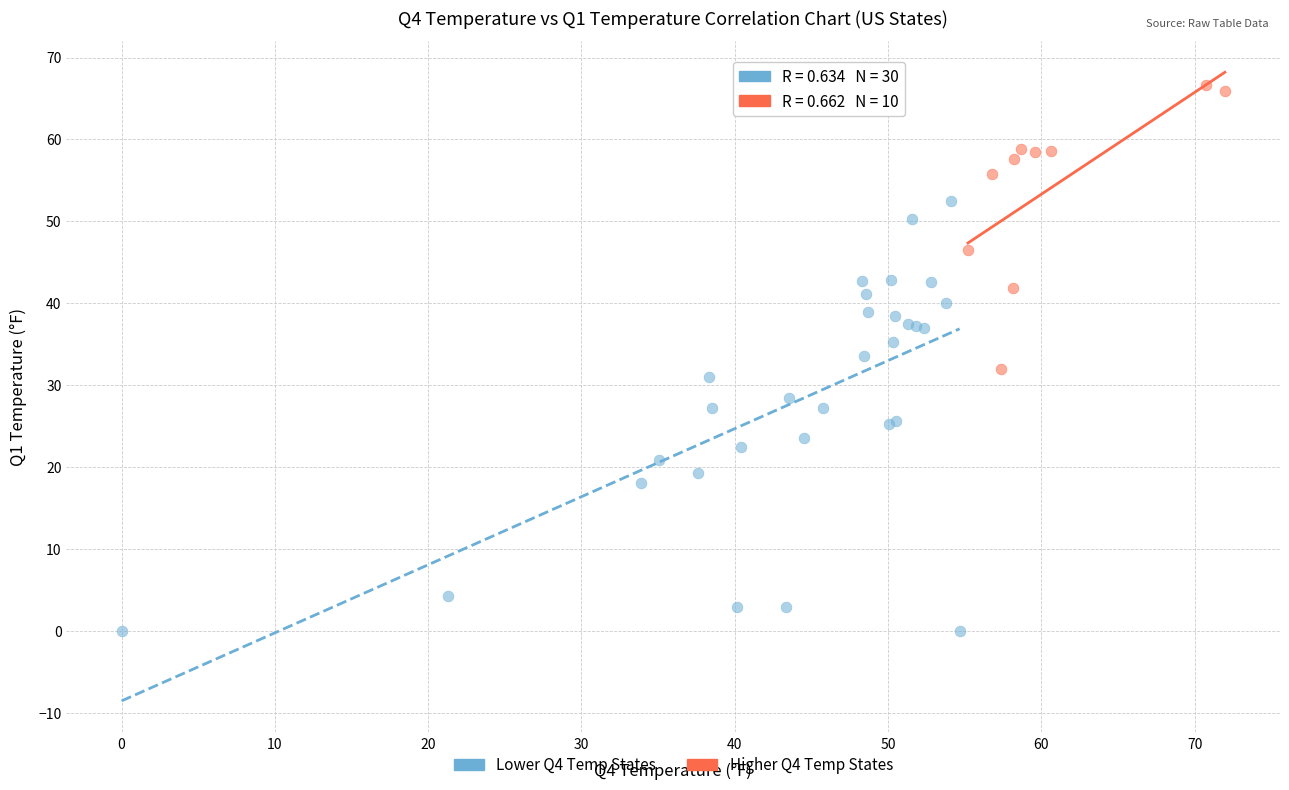

Which series contains the highest Y value?

Higher Q4 Temp States